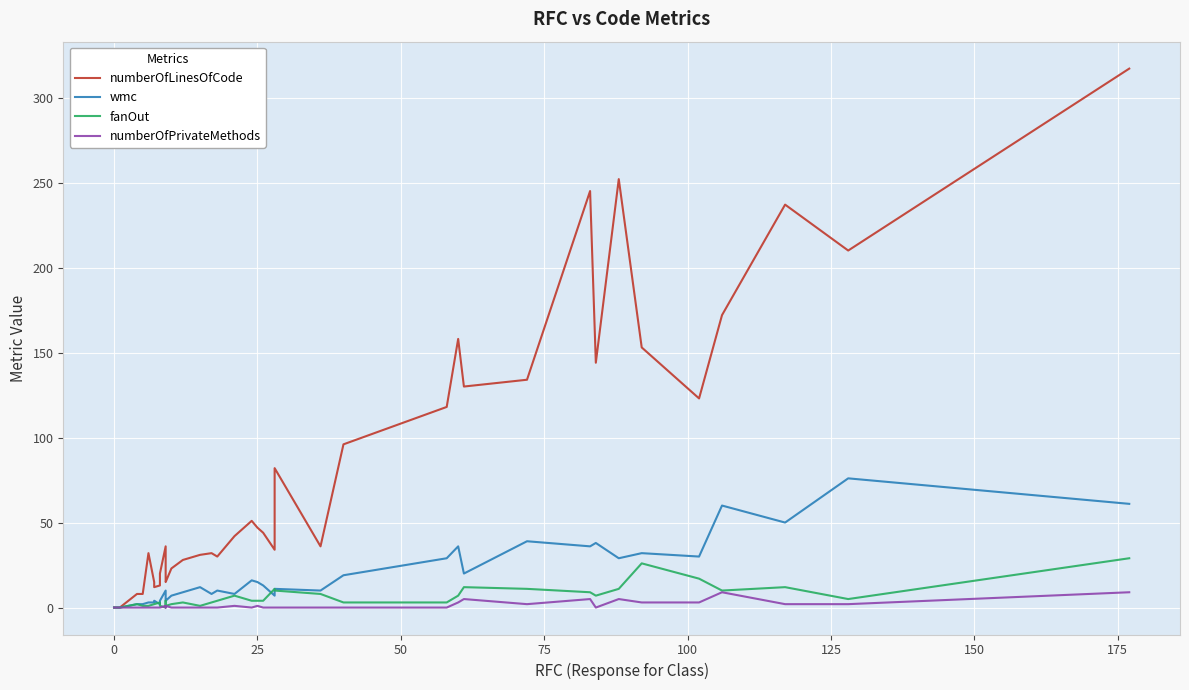

True or false: fanOut has more than 0 interior local peaks.

True